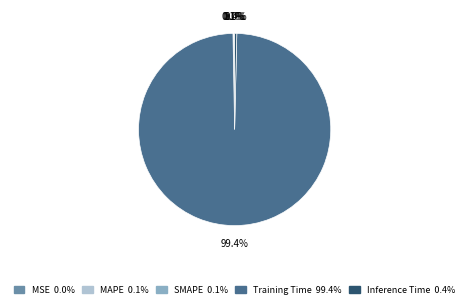

What percentage is NOT represented by Inference Time?

99.6%